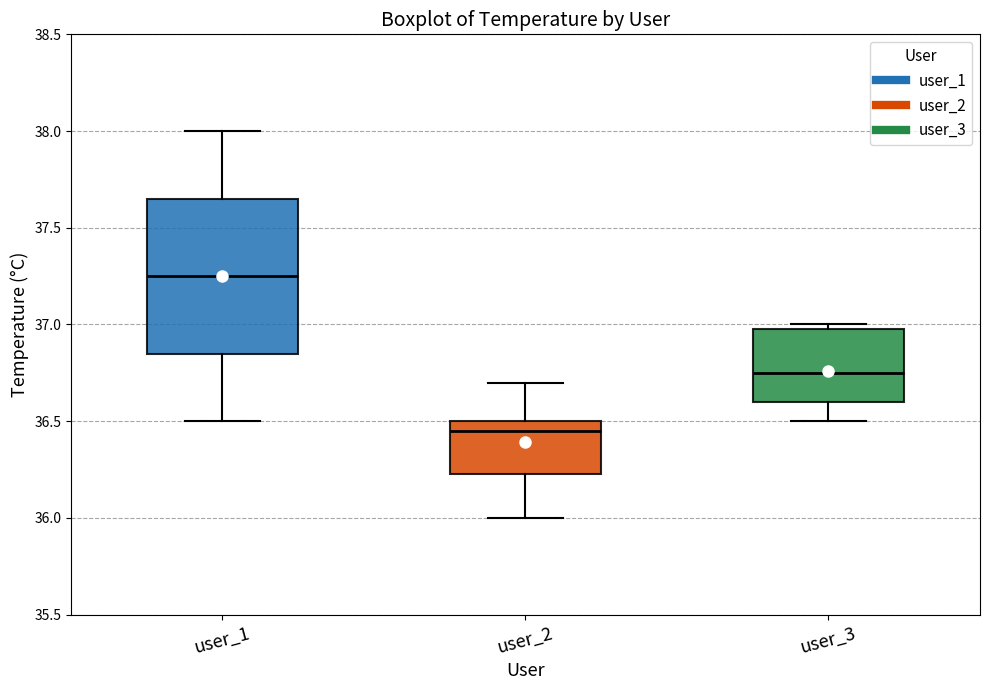

Where does the lower whisker of the box for user_3 end on the y-axis? The values are not printed on the chart, so give them approximately, as read against the axis.

36.50